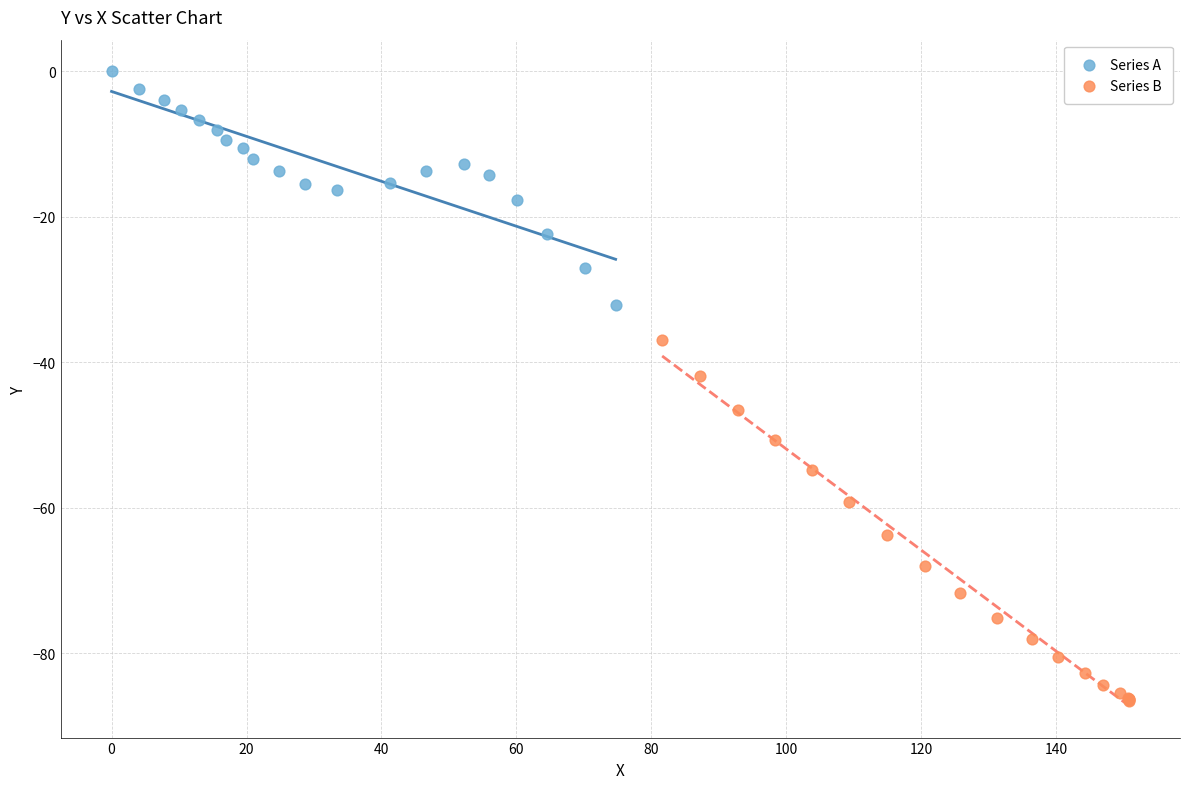

Which series has the largest Y range (max minus min)?

Series B